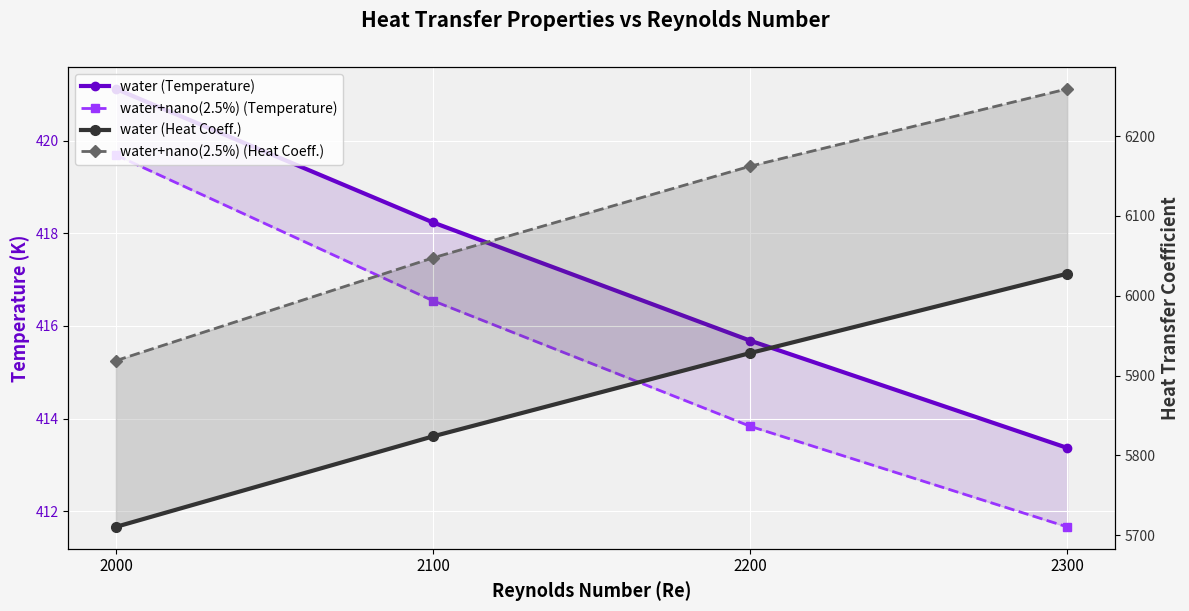

The water (Temperature) series shows 413.4 at 2300. True or false?

True